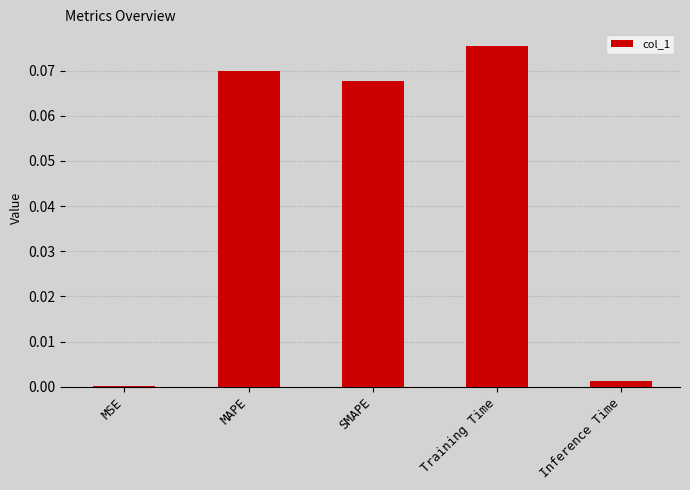

Which has a higher value, MSE or MAPE?

MAPE